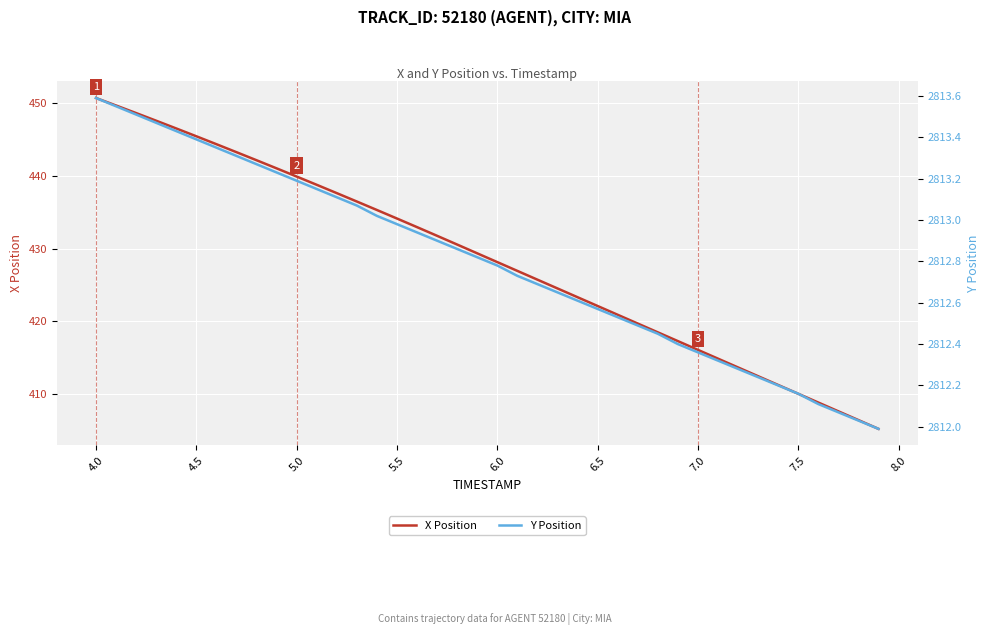

What is the lowest value of the X Position series?

405.2